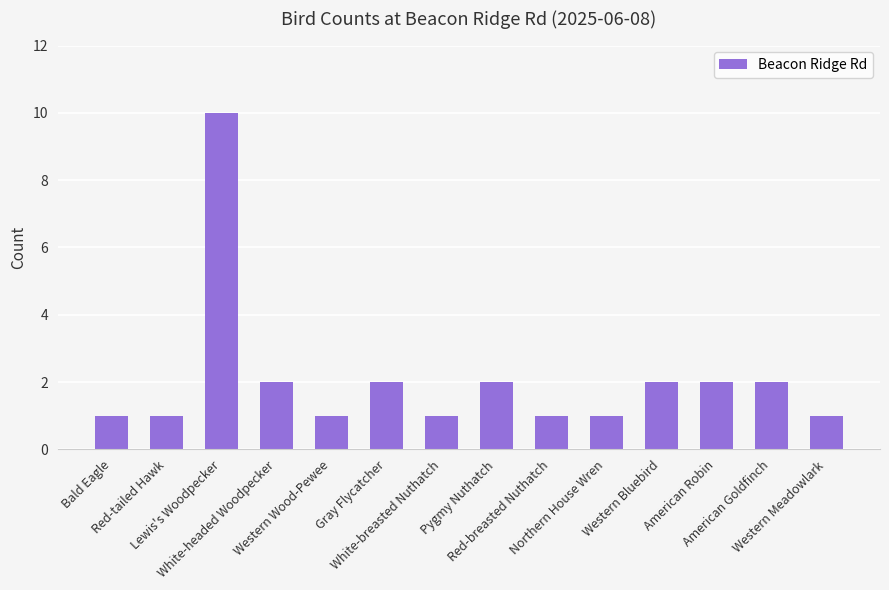

Reading left to right, what are all the values shown in this chart?

1	1	10	2	1	2	1	2	1	1	2	2	2	1